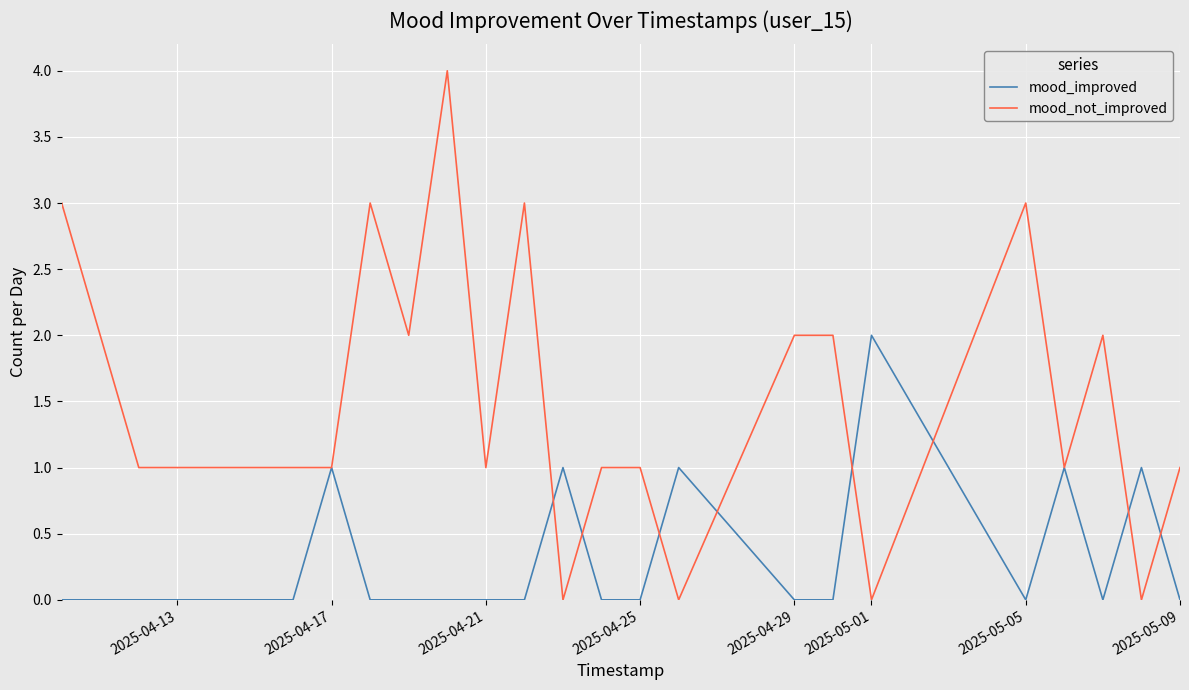

True or false: mood_improved has more than 2 points higher than both neighbors.

True